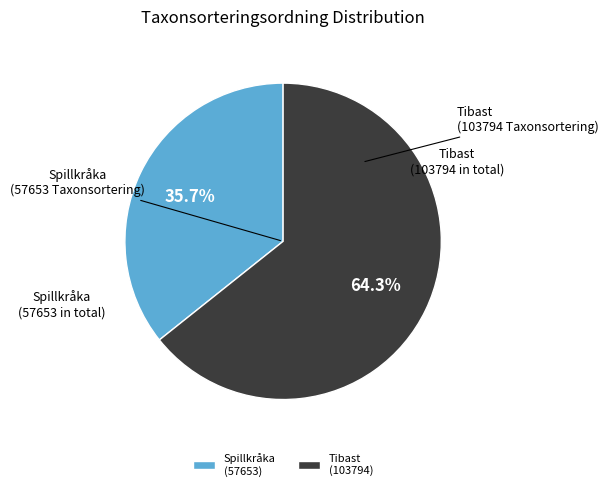

Which slice represents more than half of the pie?

Tibast (103794)